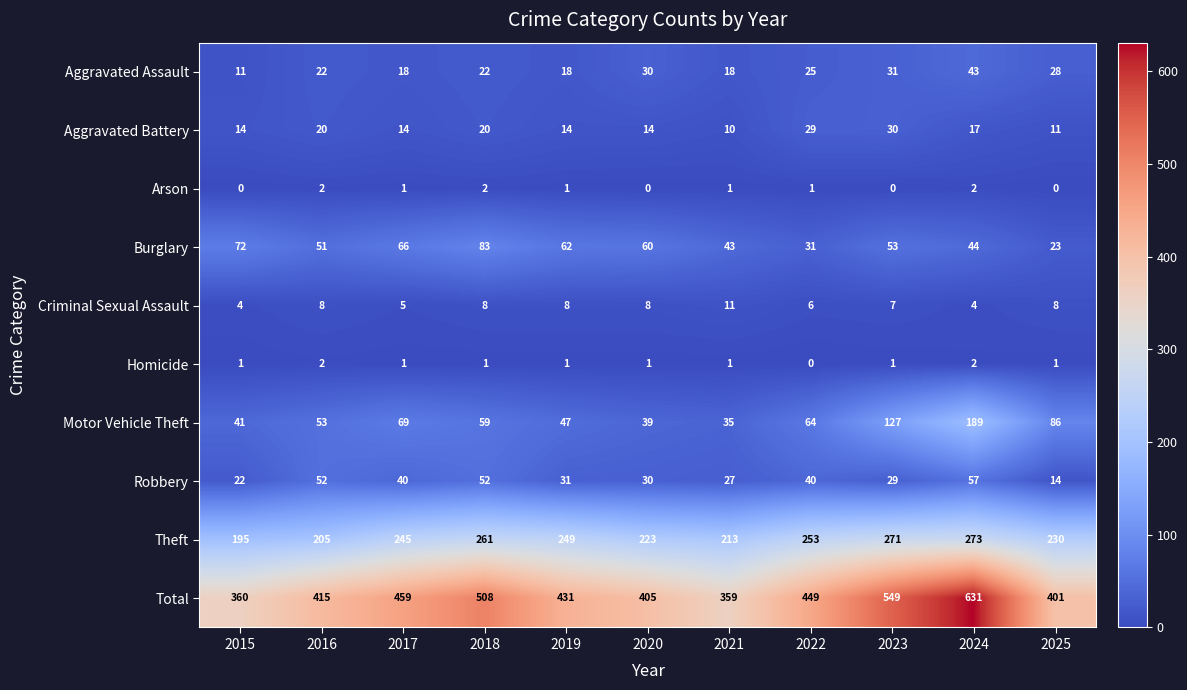

At which label is Burglary closest to 53?

2023